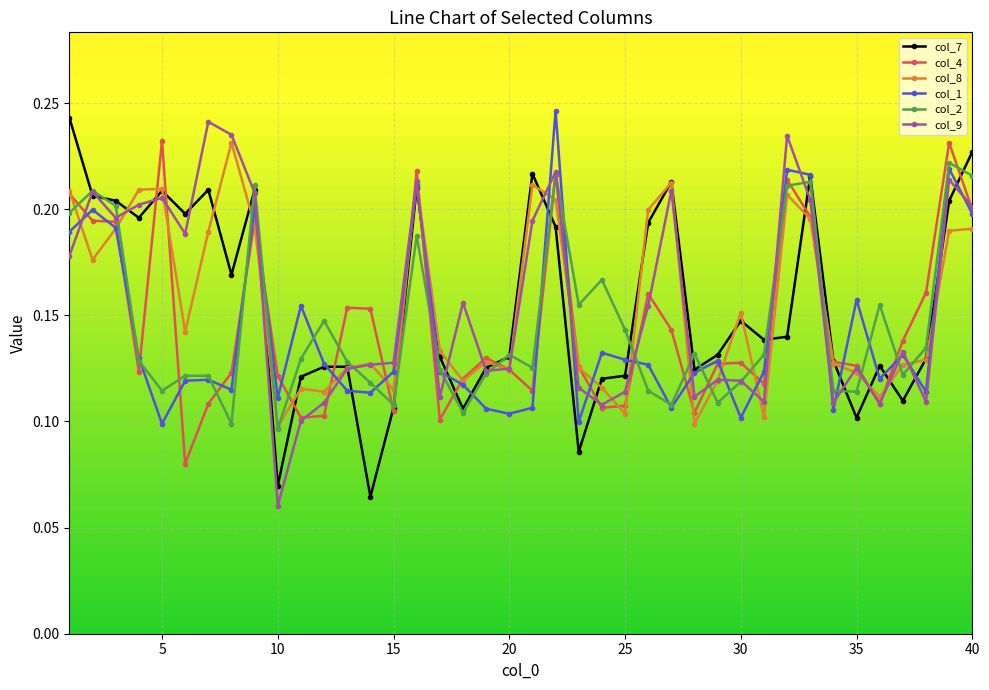

How many col_1 values are between 0 and 1?

40